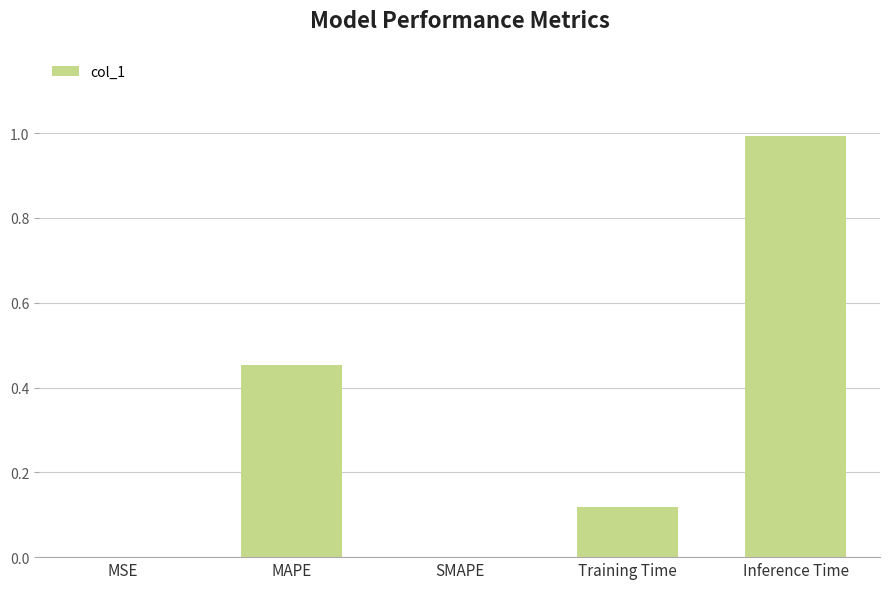

Is it true that the value at MAPE is 0.7?

False